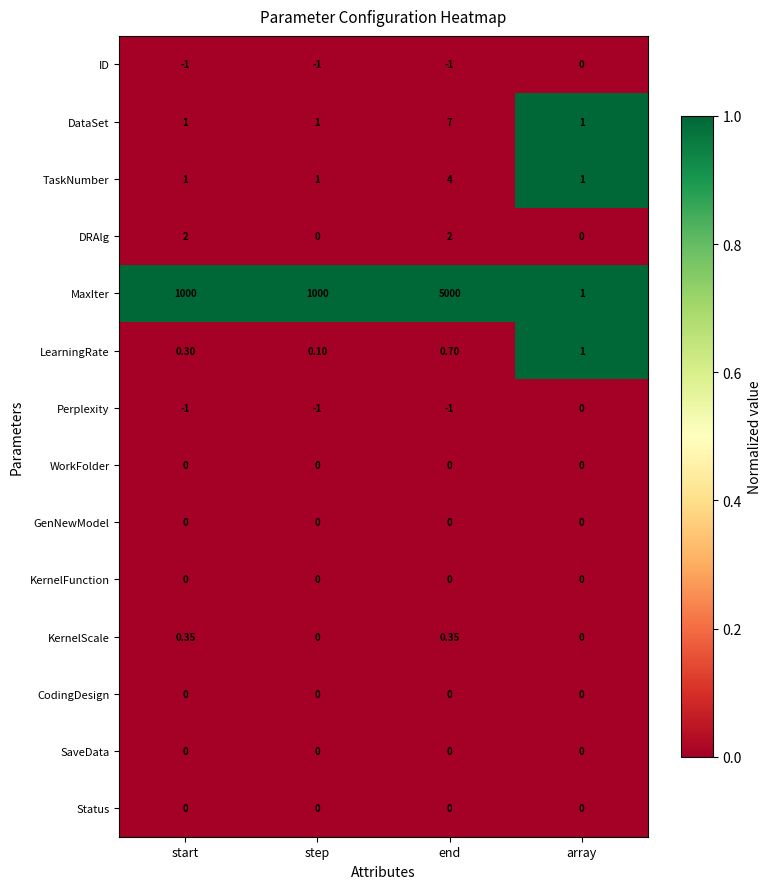

How many data points in DataSet are above 1?

1